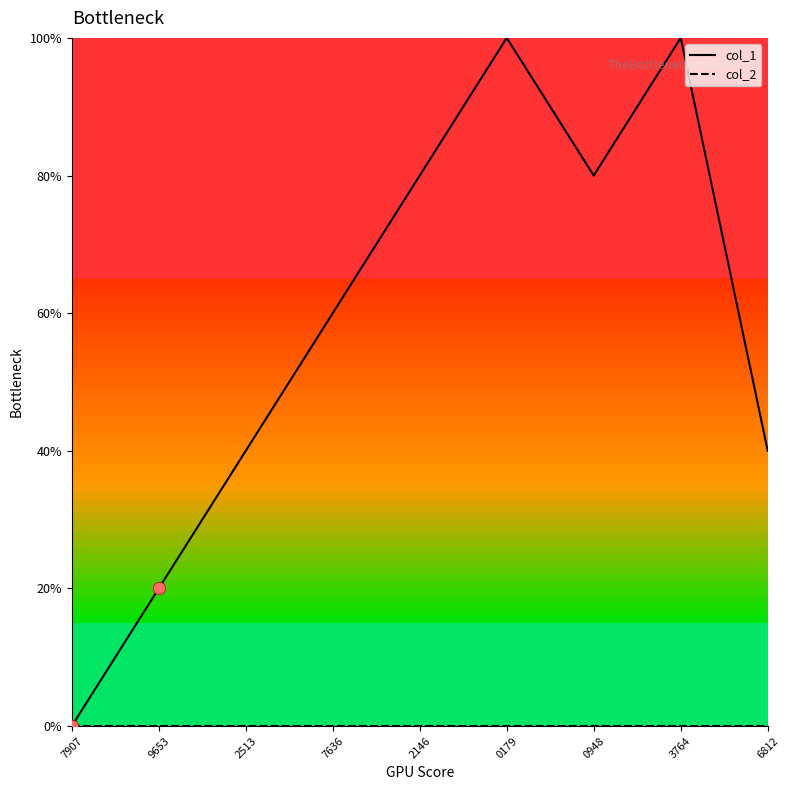

Is this an area chart (filled region under the line)?

No